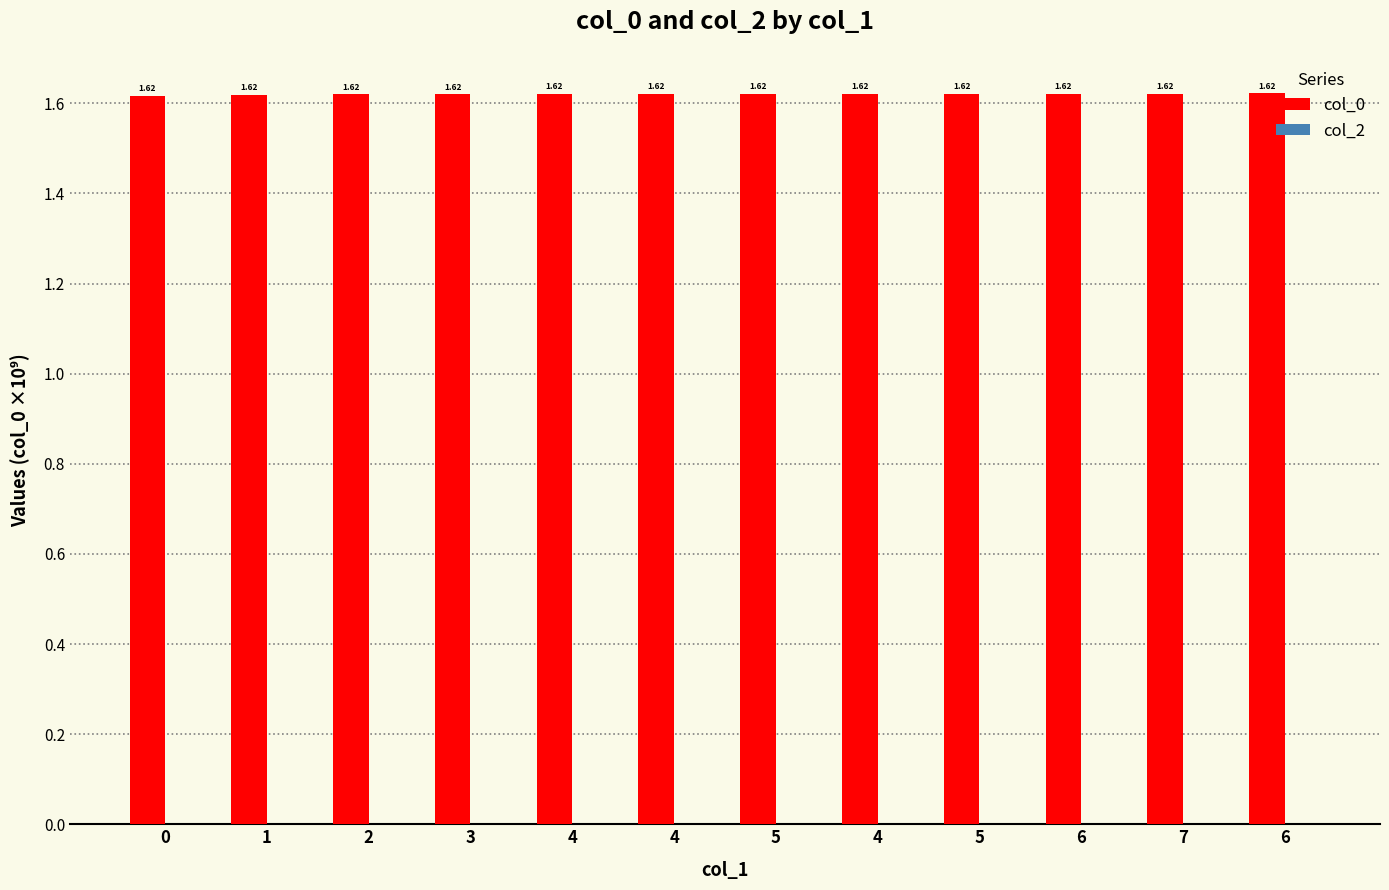

Does the chart contain stacked bars?

No